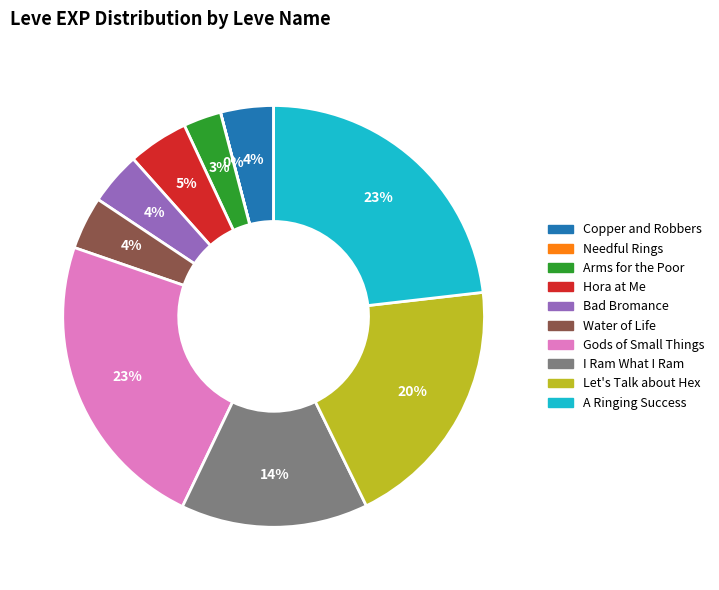

To the nearest percent, what is the combined percentage of A Ringing Success and Water of Life?

27%